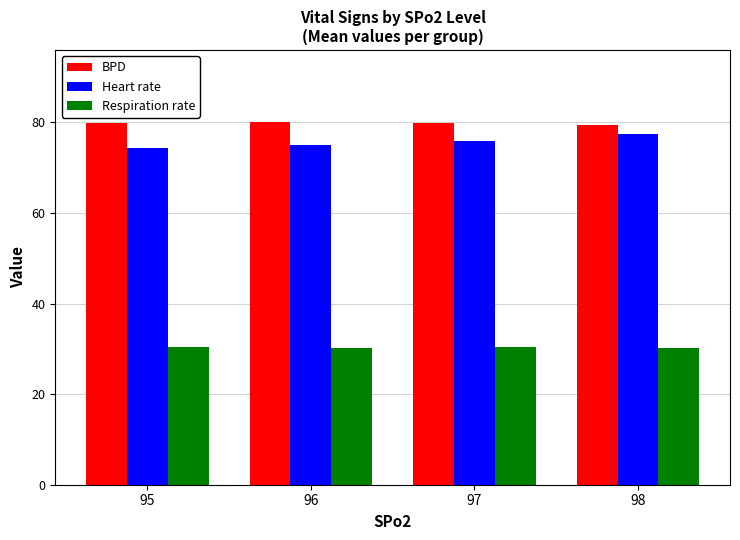

What is the highest value of the Respiration rate series?

30.5